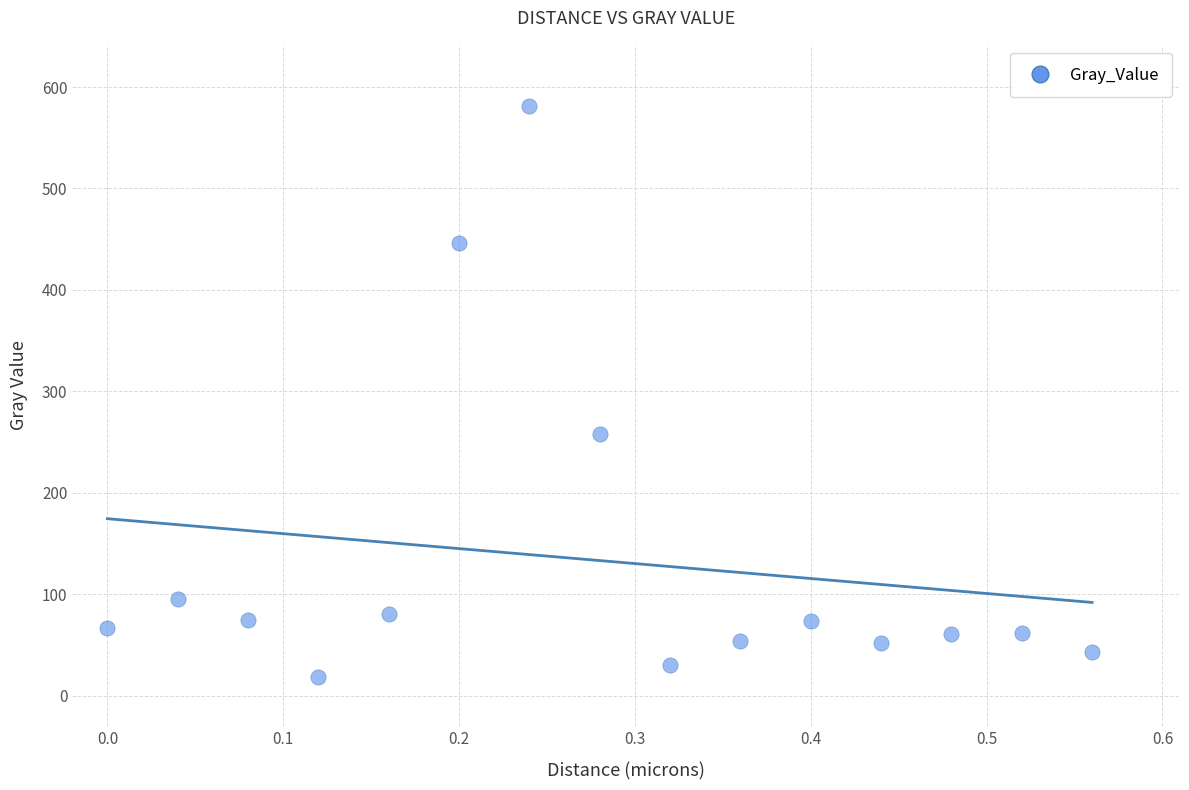

What is the range of Y values (max minus min)?

562.8